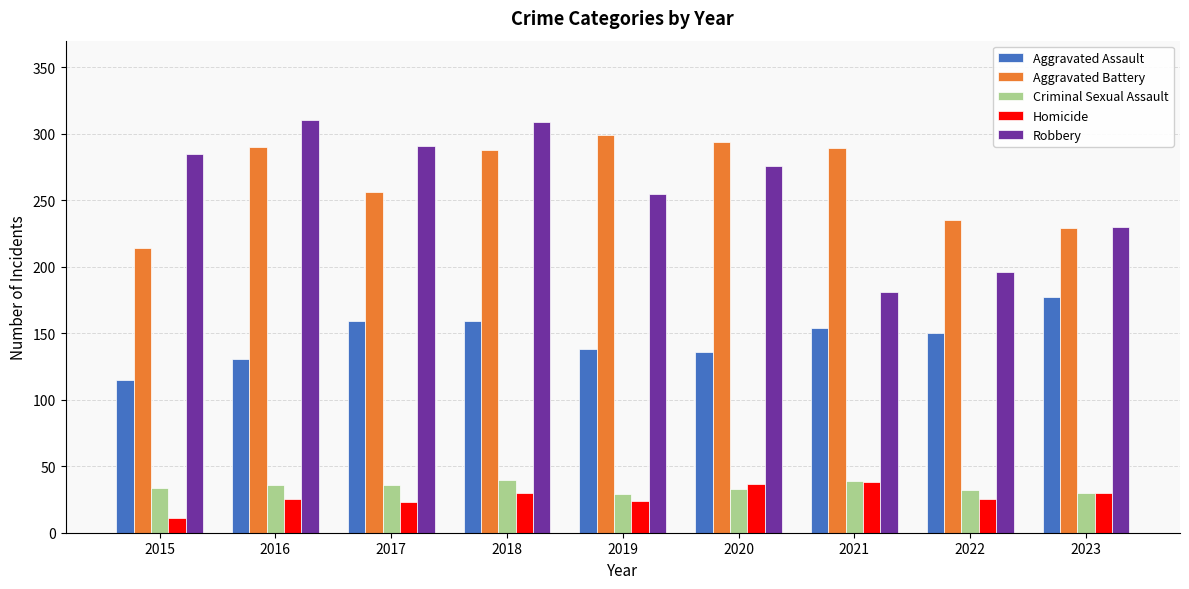

What is the difference between the maximum and minimum values in the Aggravated Assault series?

62